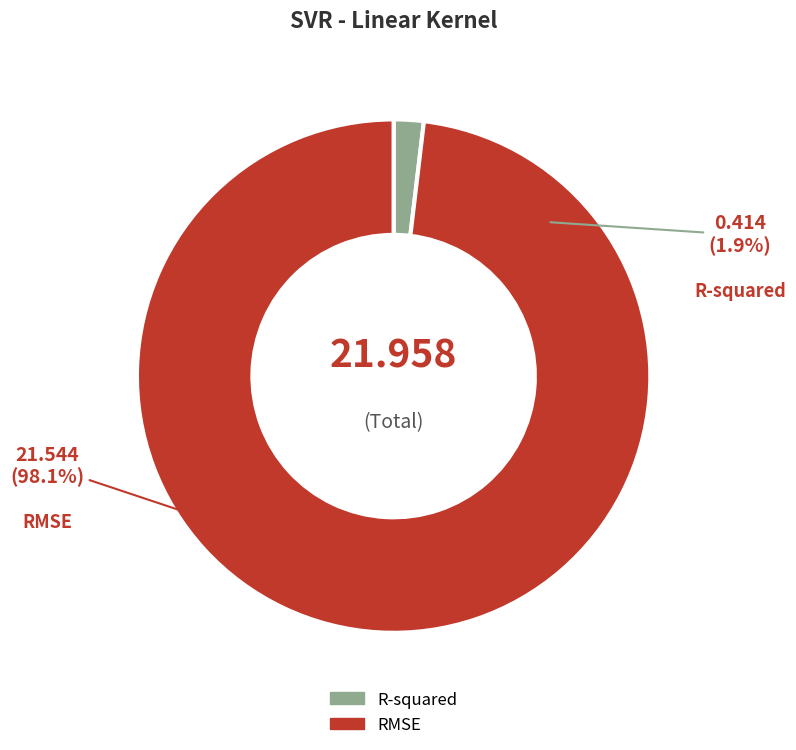

Between RMSE and R-squared, which is larger?

RMSE